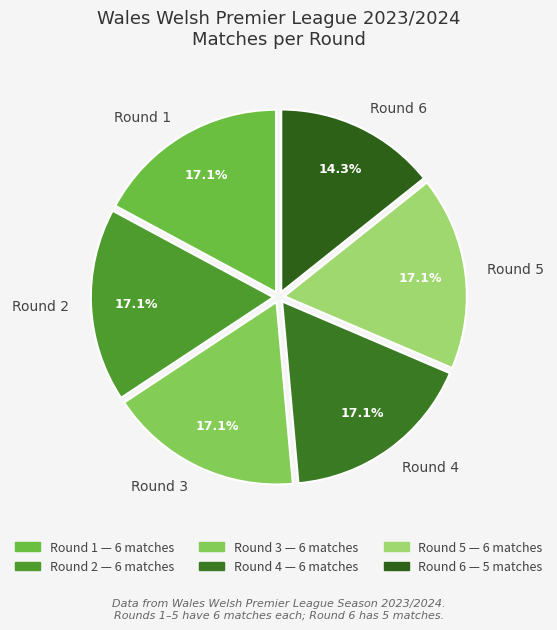

Which has a higher value, Round 6 or Round 4?

Round 4